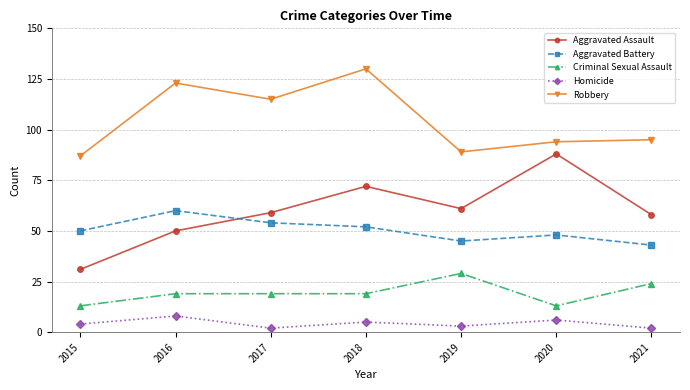

At how many categories does at least one series exceed 124?

1